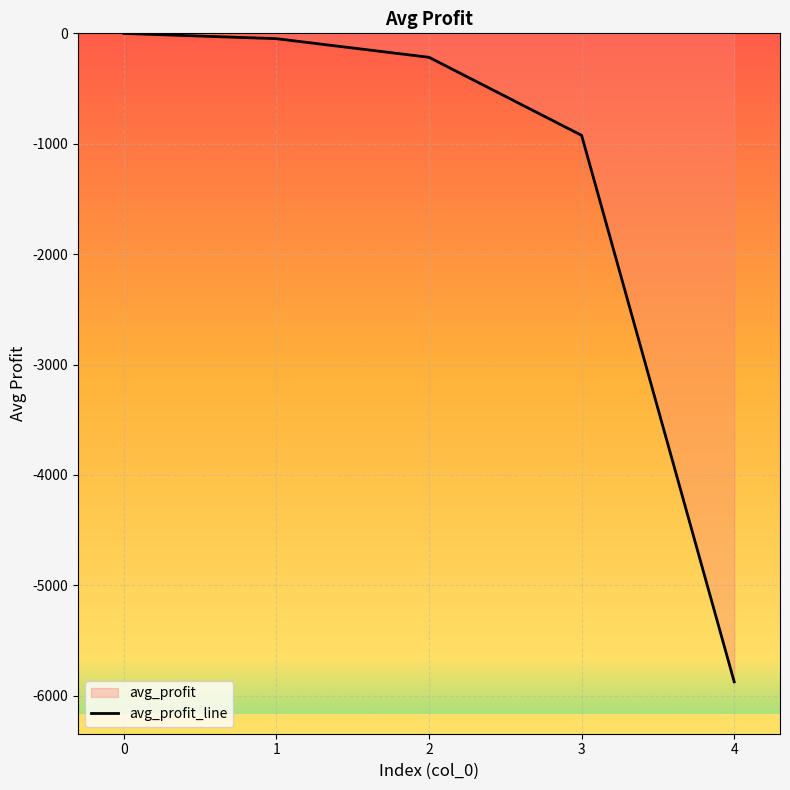

What is the change in value from 3 to 4?

-4950.1